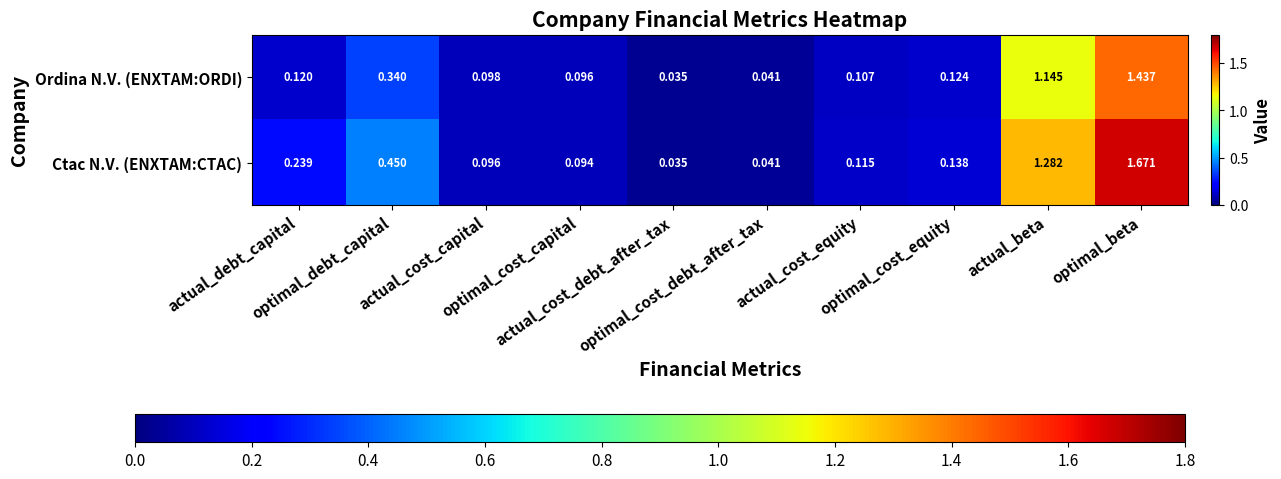

Which series has the largest total across all categories?

Ctac N.V. (ENXTAM:CTAC)